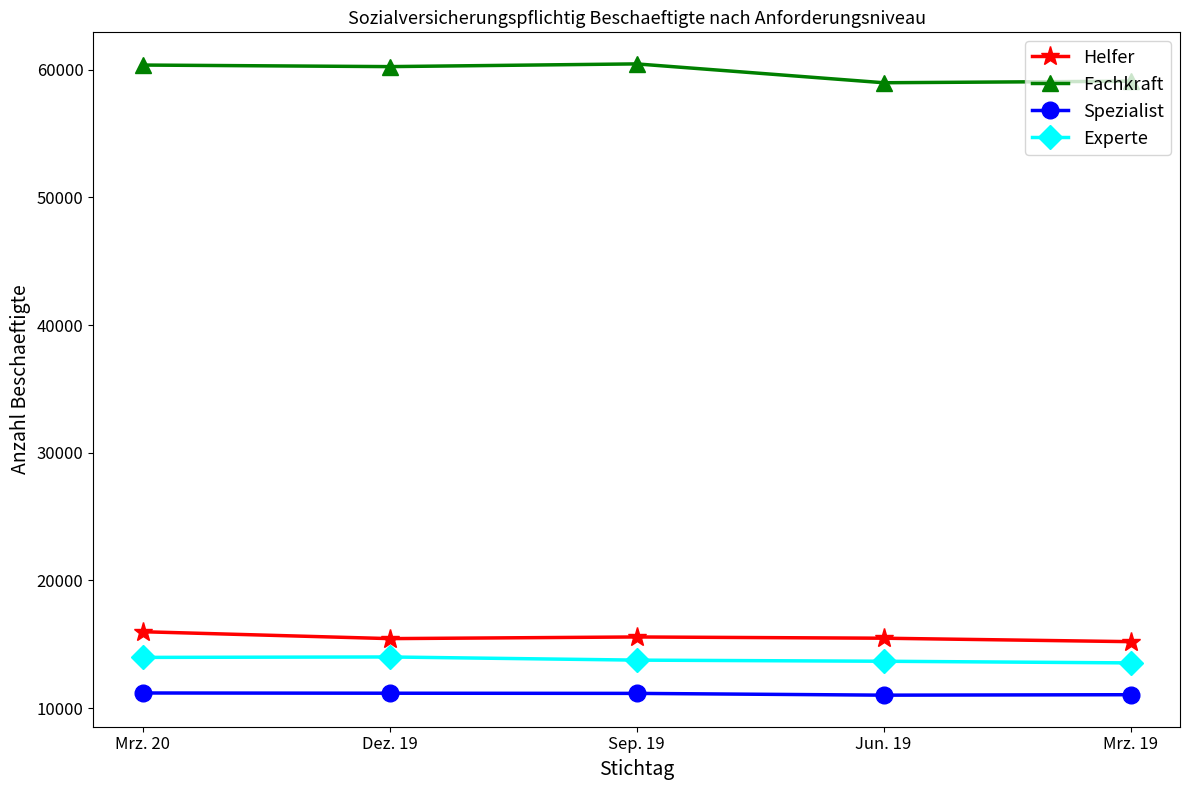

What is the highest value of the Helfer series?

15977